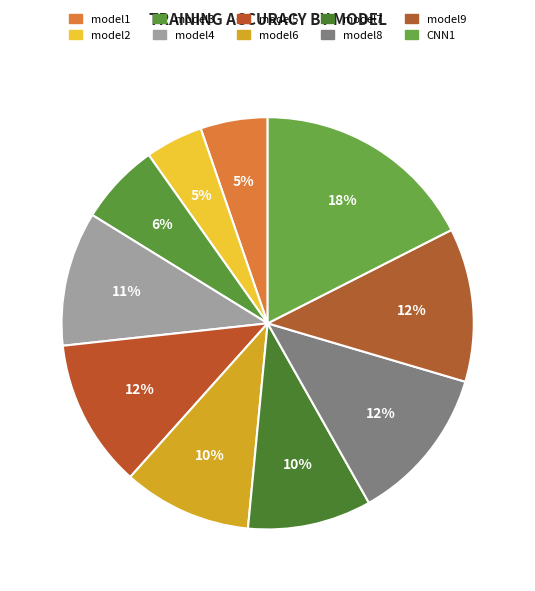

Does model7 represent more than half of the total?

No